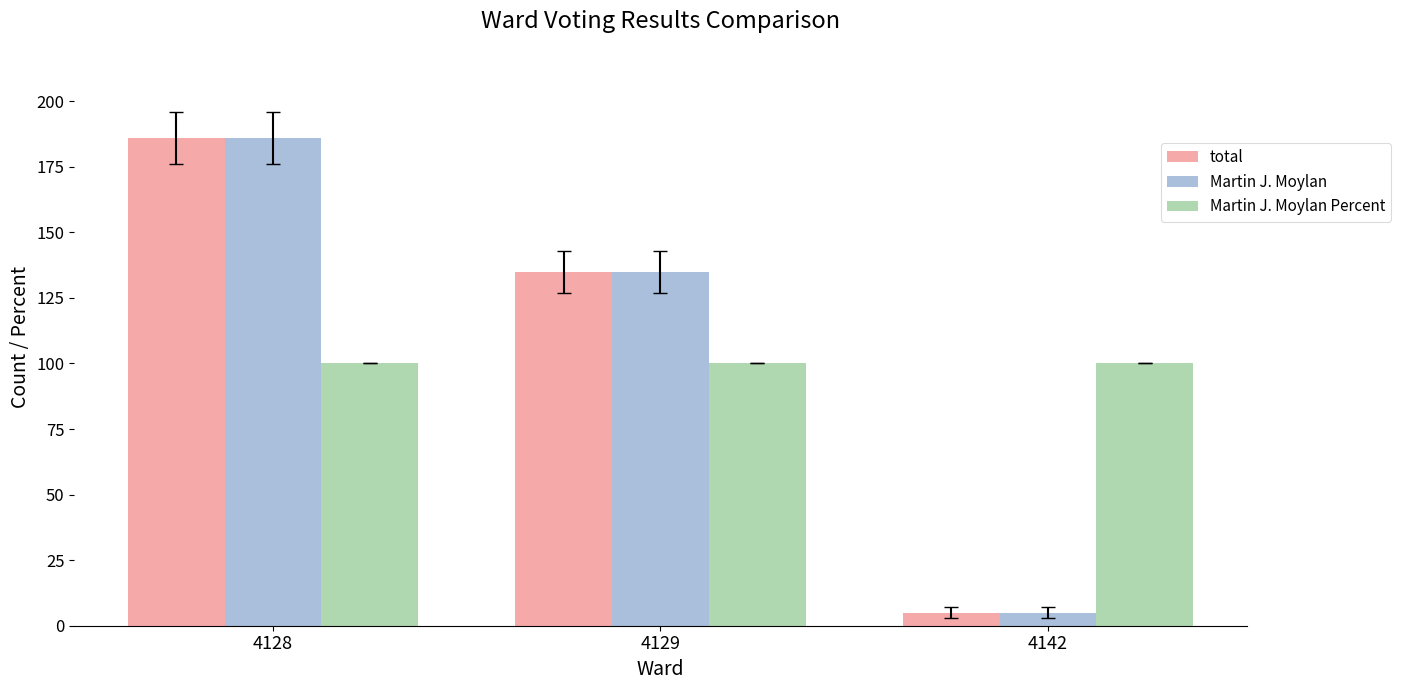

How many bars are there in each group?

3